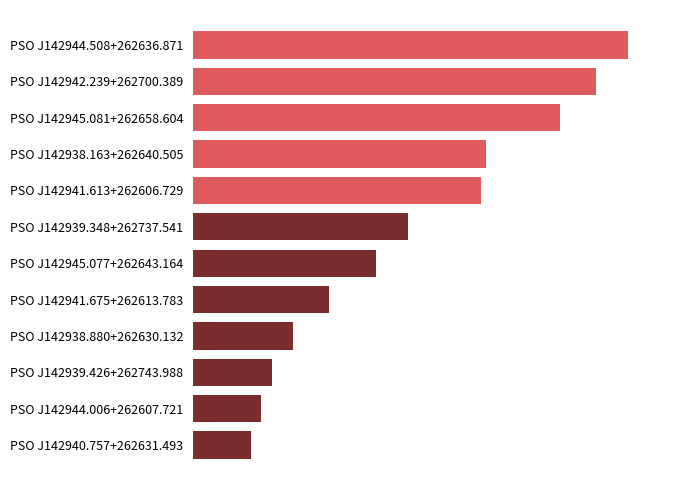

Rank the categories by value from lowest to highest.

PSO J142940.757+262631.493, PSO J142944.006+262607.721, PSO J142939.426+262743.988, PSO J142938.880+262630.132, PSO J142941.675+262613.783, PSO J142945.077+262643.164, PSO J142939.348+262737.541, PSO J142941.613+262606.729, PSO J142938.163+262640.505, PSO J142945.081+262658.604, PSO J142942.239+262700.389, PSO J142944.508+262636.871